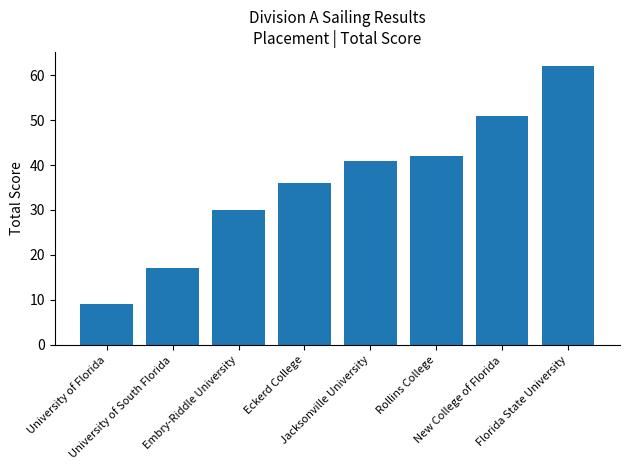

What is the value of the 7th bar from the left?

51